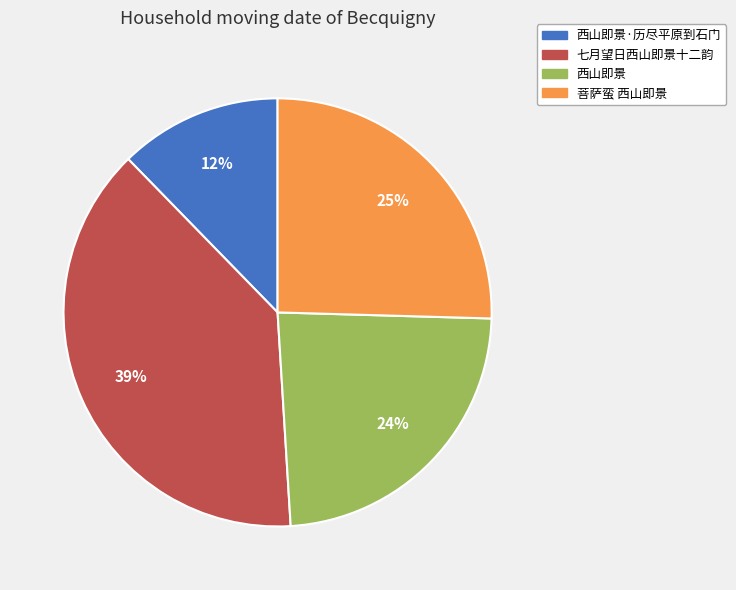

Is there any slice that represents more than half of the pie?

No